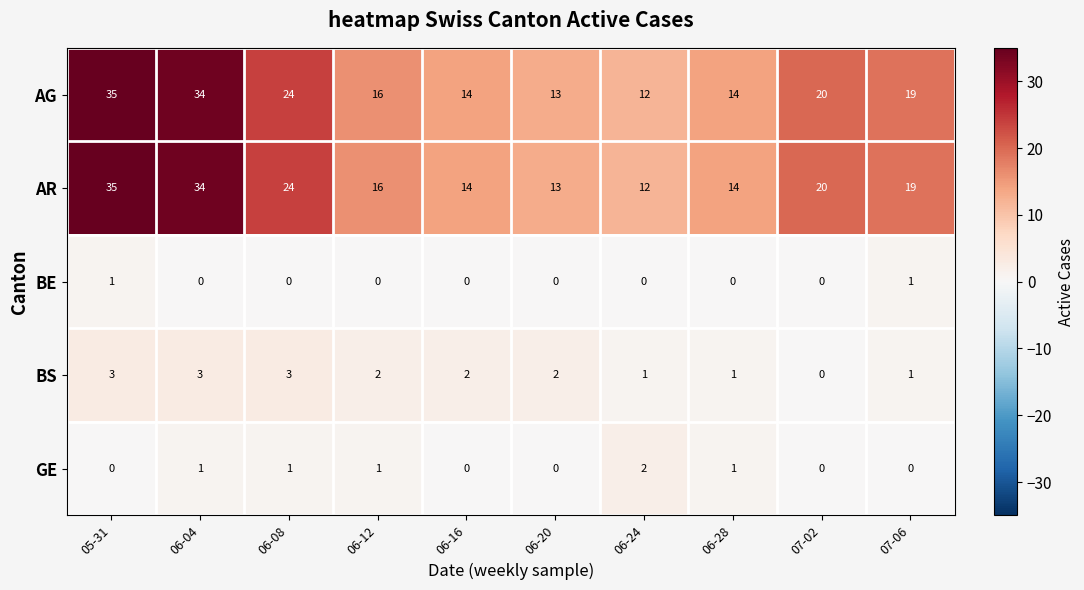

The value of GE at 07-06 is 1. True or false?

False